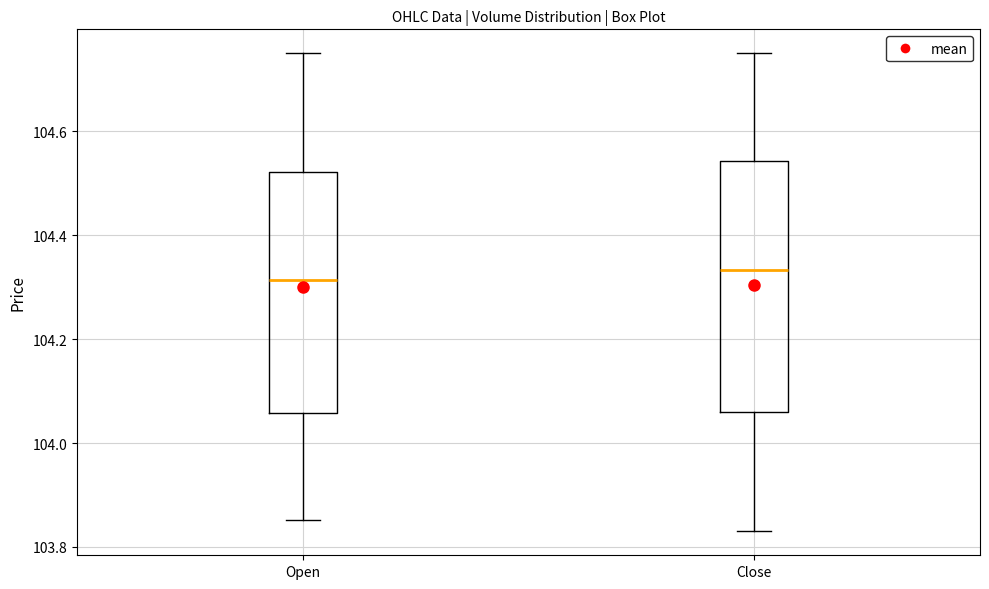

Reading left to right, read every box against the y-axis: the position of its median line, the range the box covers, and the ends of its whiskers. The values are not printed on the chart, so give them approximately, as read against the axis.

Open: median 104.32, box 104.06 to 104.52, whiskers 103.86 to 104.76
Close: median 104.34, box 104.06 to 104.54, whiskers 103.84 to 104.76